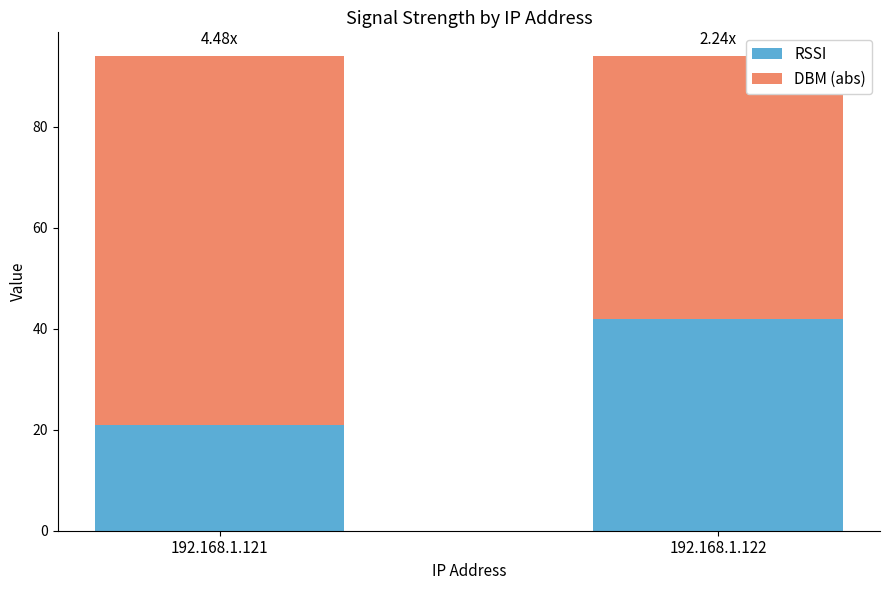

What is the total value across all series at 192.168.1.122?

94